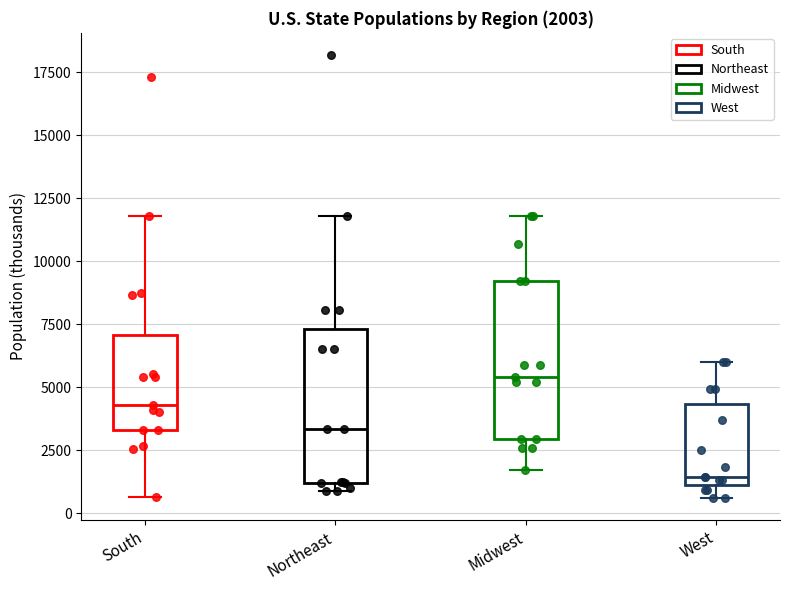

Which box's median line is the lowest?

West